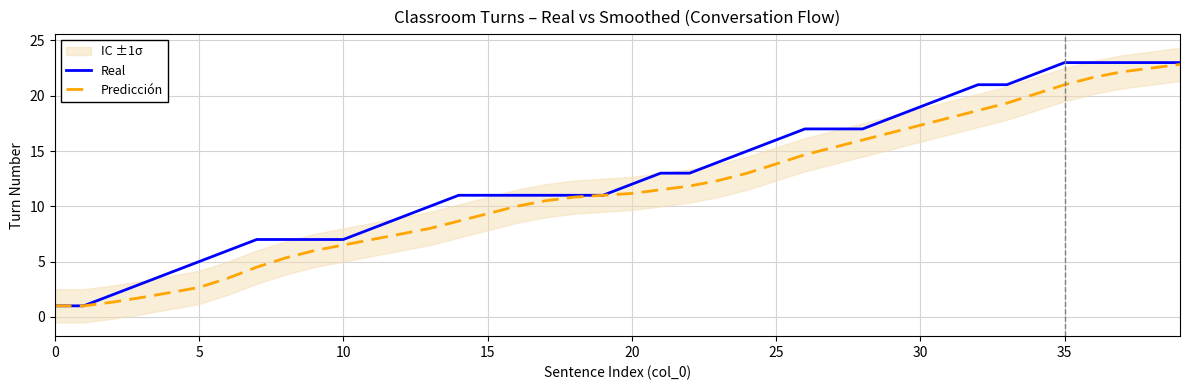

What is the maximum value for Real?

23.0